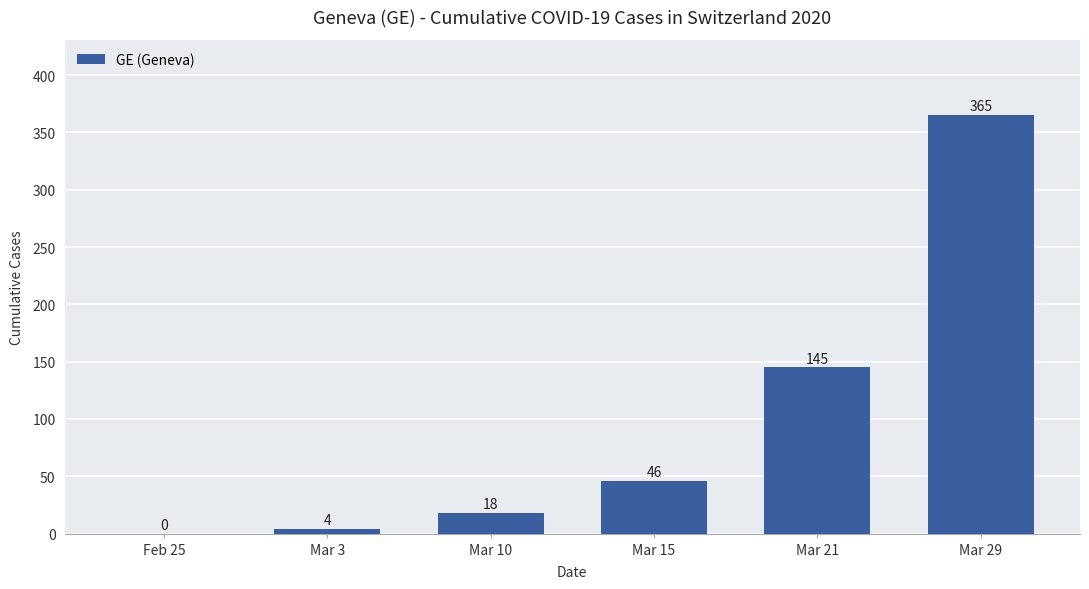

What is the sum of the values at Feb 25 and Mar 3?

4